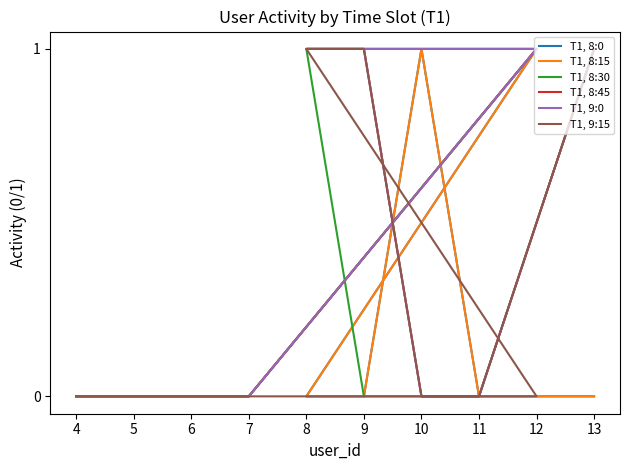

Reading left to right, what are all the values shown in this chart?

T1, 8:0: 4=0	5=0	6=0	7=0	12=1	8=0	9=0	10=1	11=0	13=0
T1, 8:15: 4=0	5=0	6=0	7=0	12=1	8=0	9=0	10=1	11=0	13=0
T1, 8:30: 4=0	5=0	6=0	7=0	12=1	8=1	9=0	10=0	11=0	13=1
T1, 8:45: 4=0	5=0	6=0	7=0	12=1	8=1	9=1	10=0	11=0	13=1
T1, 9:0: 4=0	5=0	6=0	7=0	12=1	8=1	9=1	10=0	11=0	13=1
T1, 9:15: 4=0	5=0	6=0	7=0	12=0	8=1	9=1	10=0	11=0	13=1